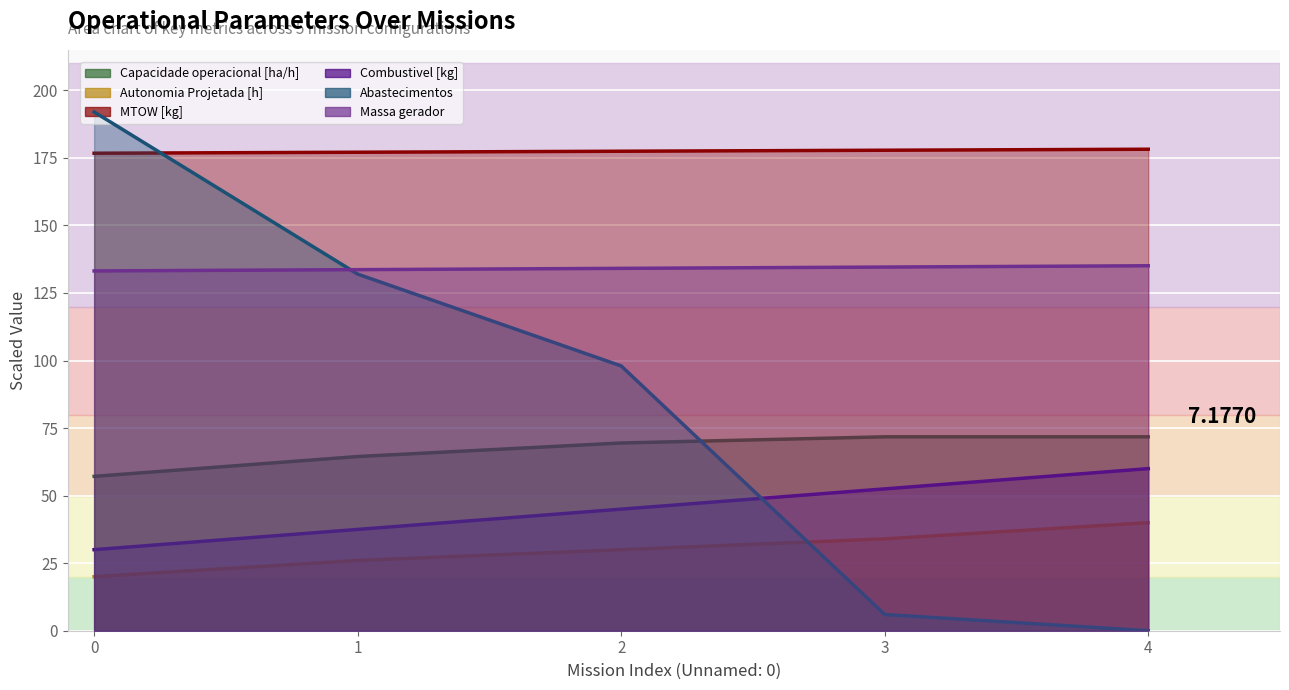

True or false: Autonomia Projetada [h] has a value of 13.6 at 1.

False